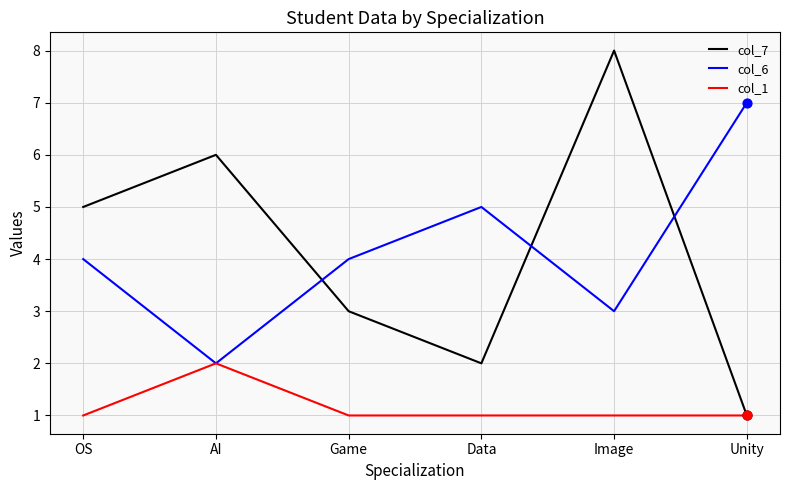

At how many categories does at least one series exceed 1?

6